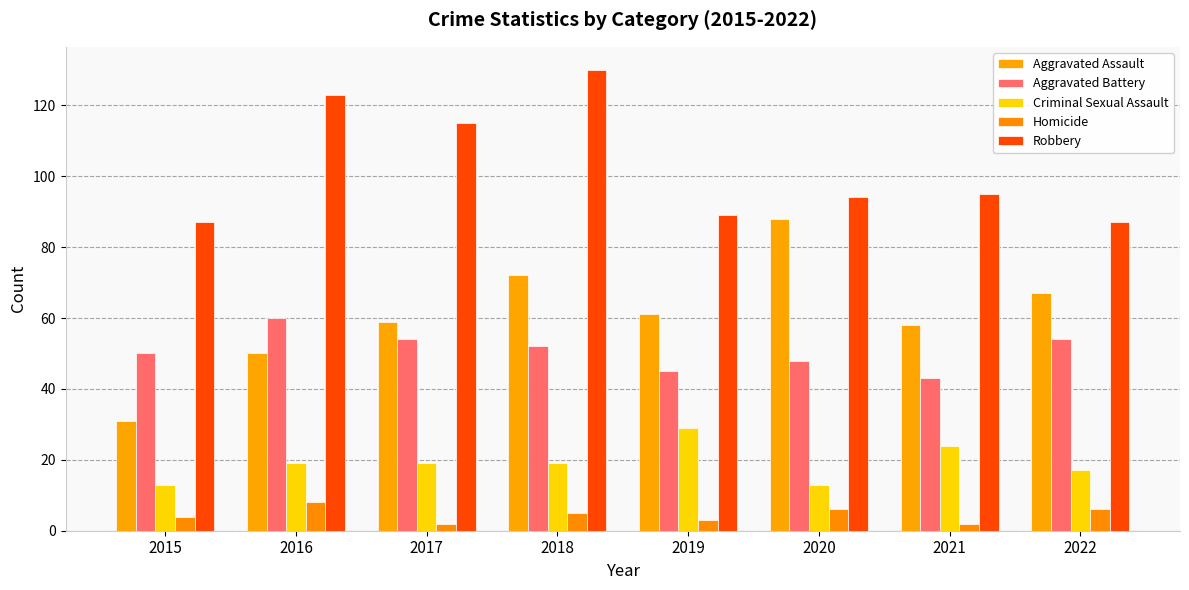

At which label is Aggravated Assault closest to 59?

2017